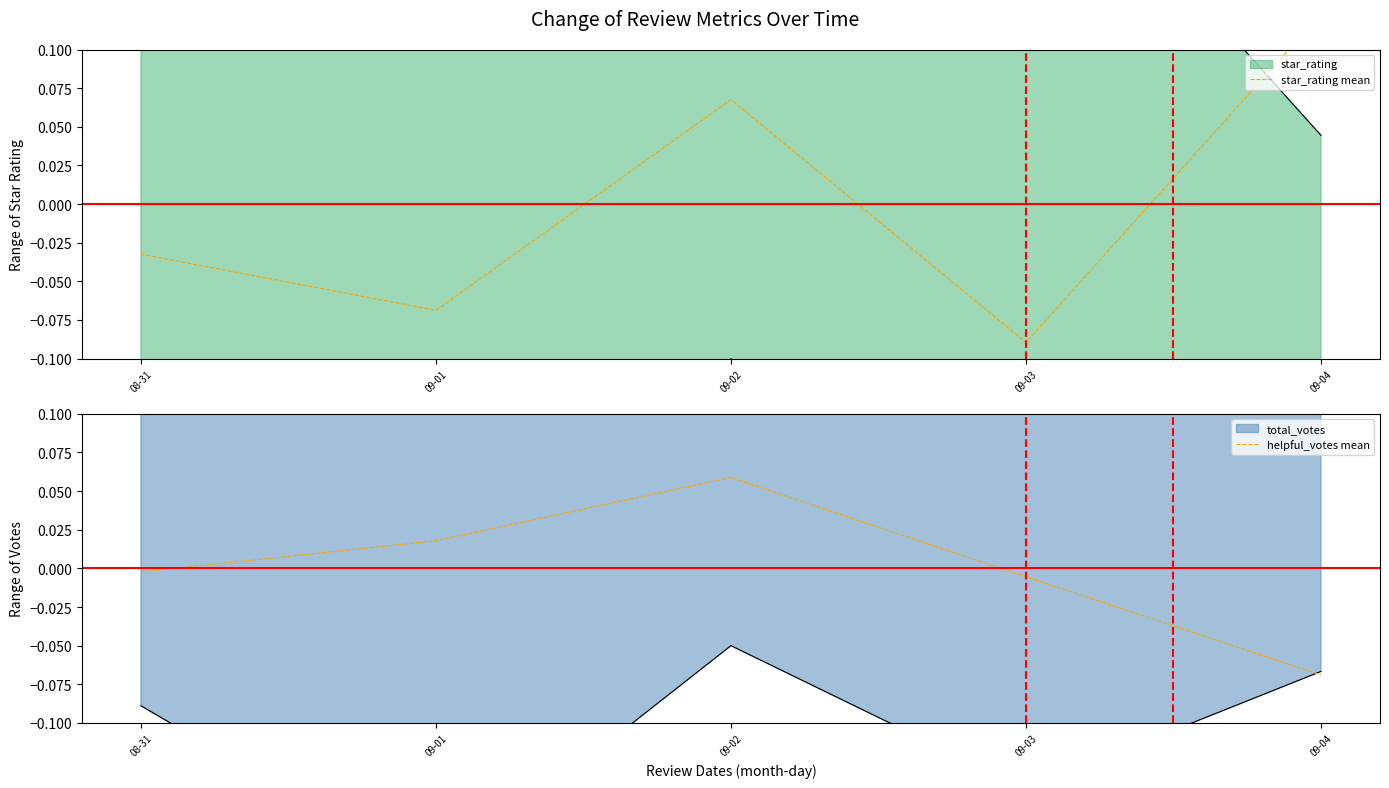

How many lines are shown in the chart?

2